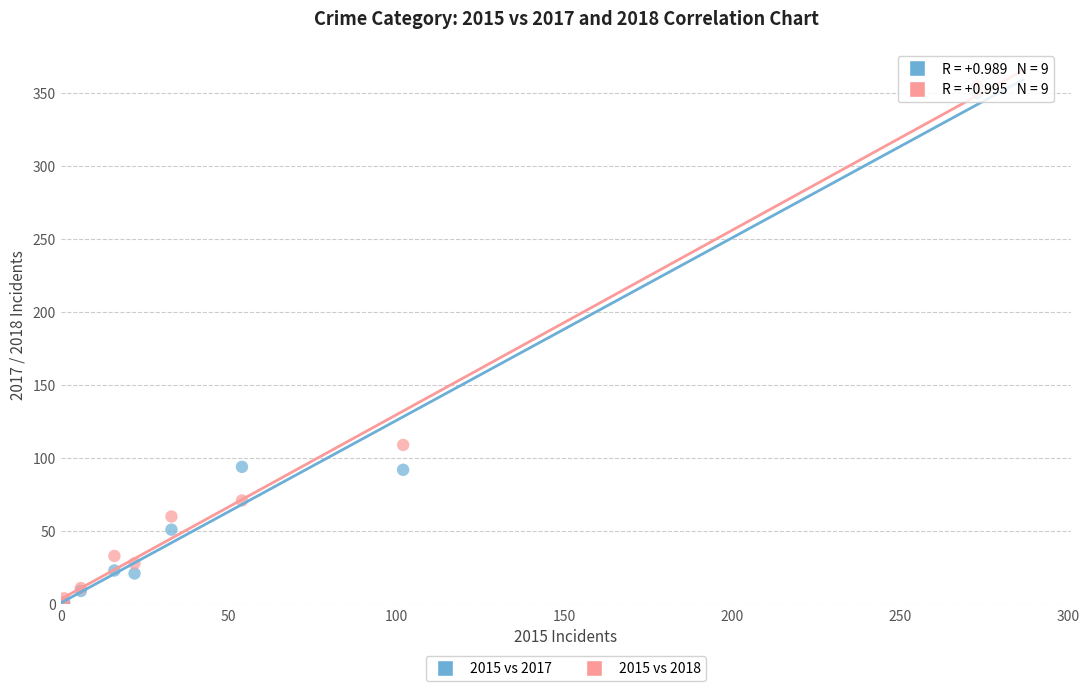

Which series reaches the maximum Y coordinate?

2015 vs 2018